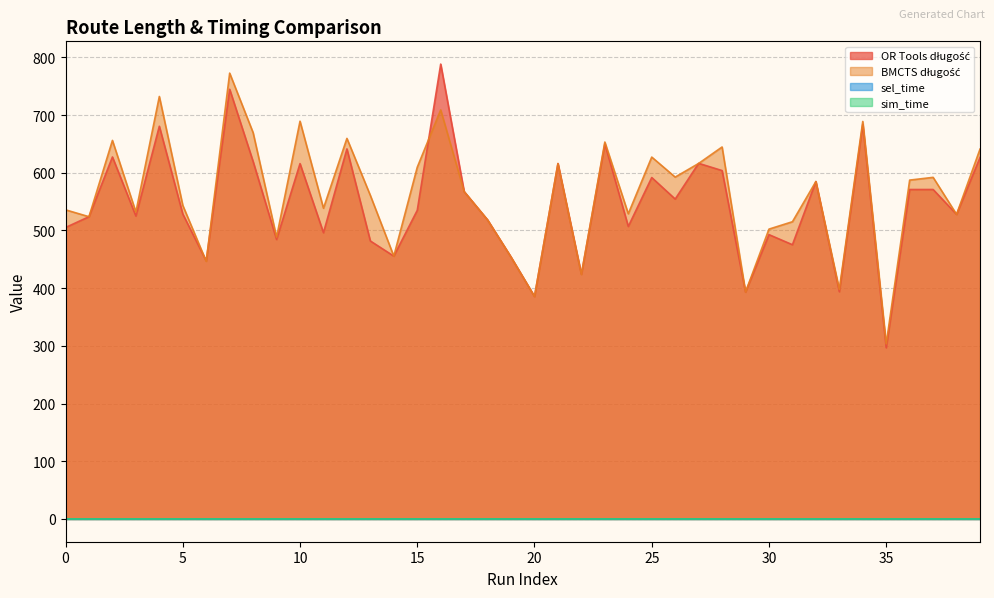

In sim_time, how many points are higher than both neighbors (excluding endpoints)?

14